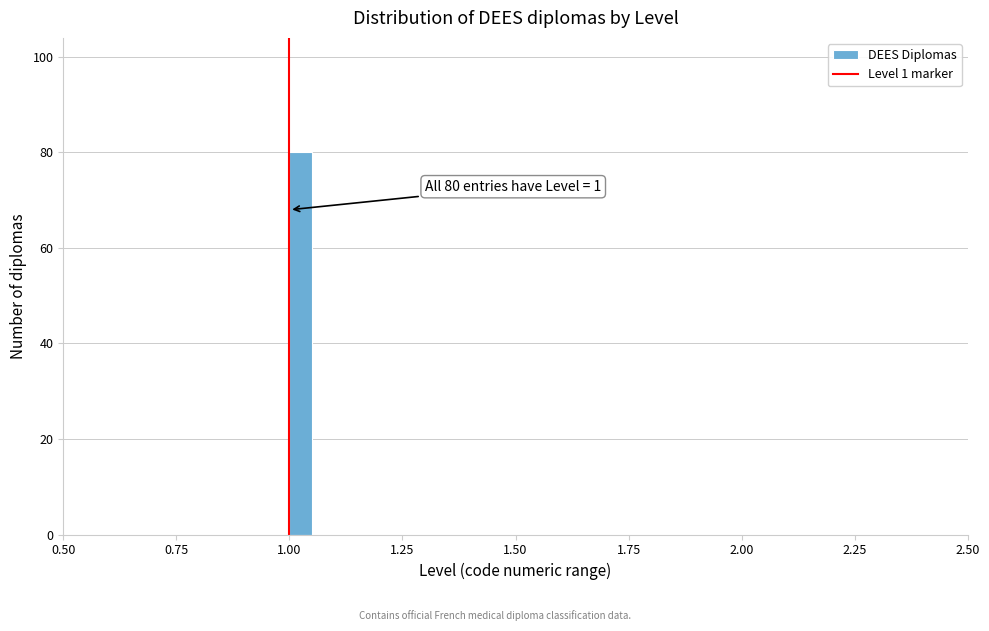

Read against the x-axis, roughly where is the centre of the tallest bar?

1.05